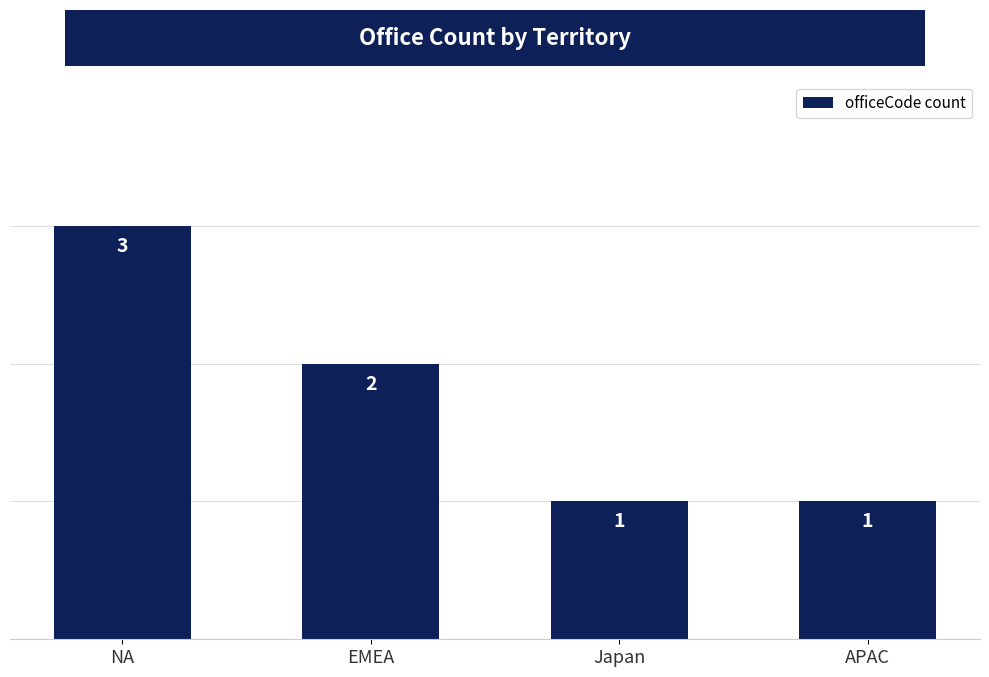

Are the bars grouped side by side (vs. stacked)?

No